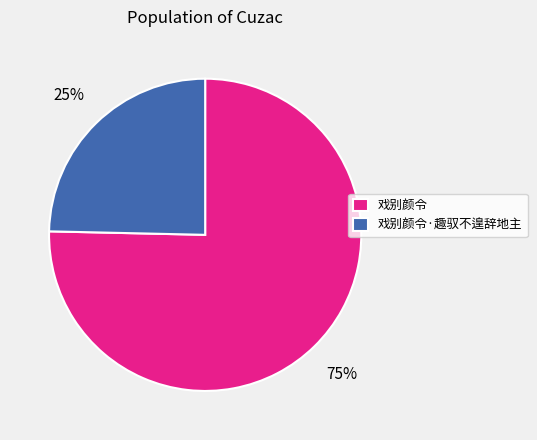

Which slice is the smallest?

戏别颜令·趣驭不遑辞地主